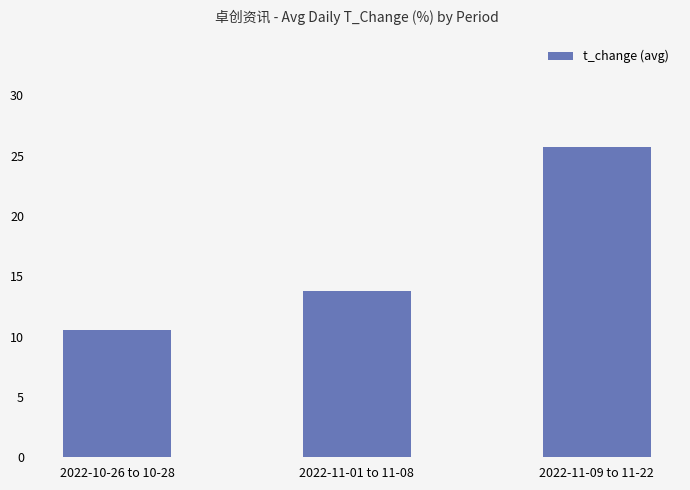

At which category does the chart reach its peak across all series?

2022-11-09 to 11-22